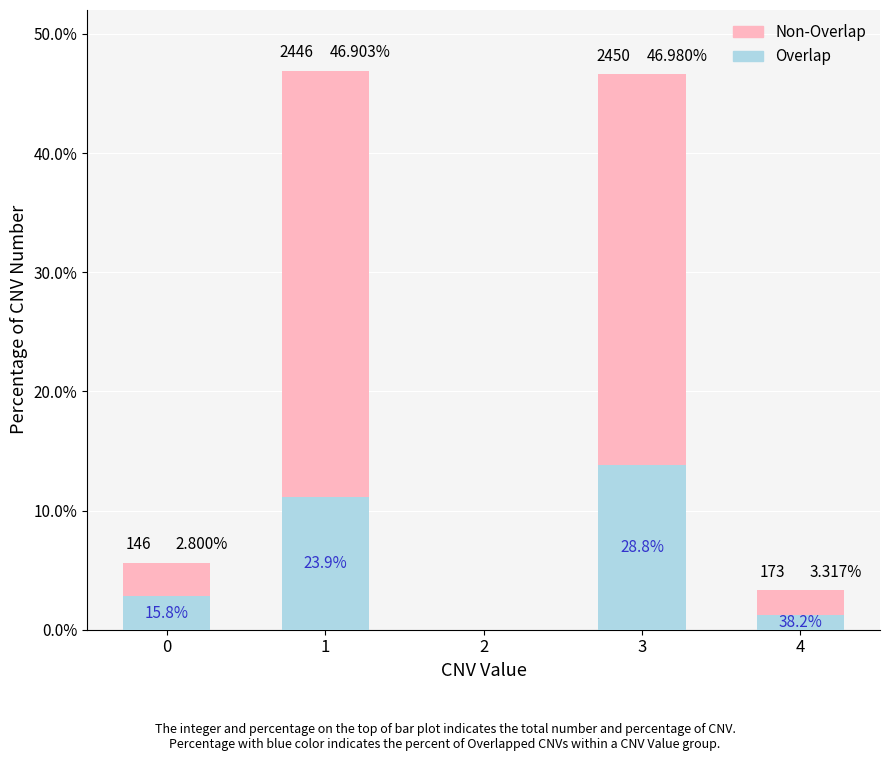

Rank the series by their maximum value, from lowest to highest.

Overlap, Non-Overlap